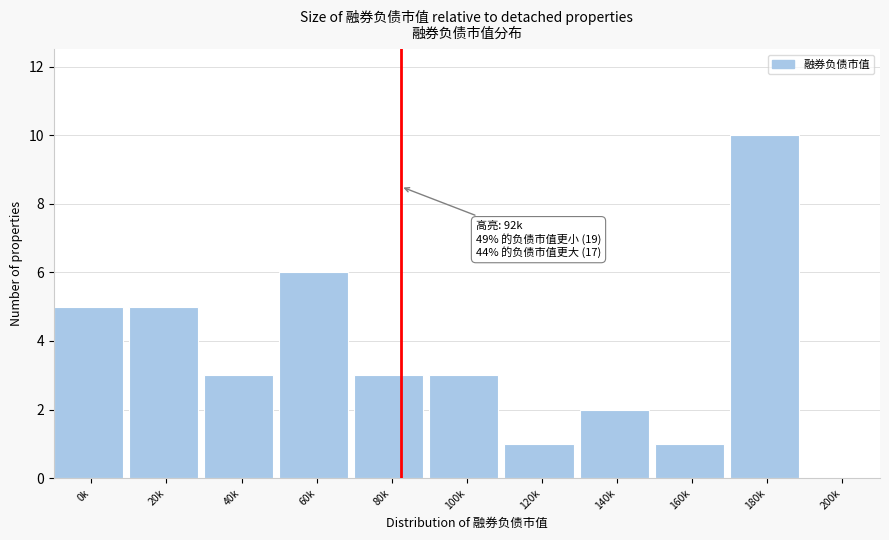

Reading left to right, transcribe all the data shown in this chart.

0k=5	20k=5	40k=3	60k=6	80k=3	100k=3	120k=1	140k=2	160k=1	180k=10	200k=0